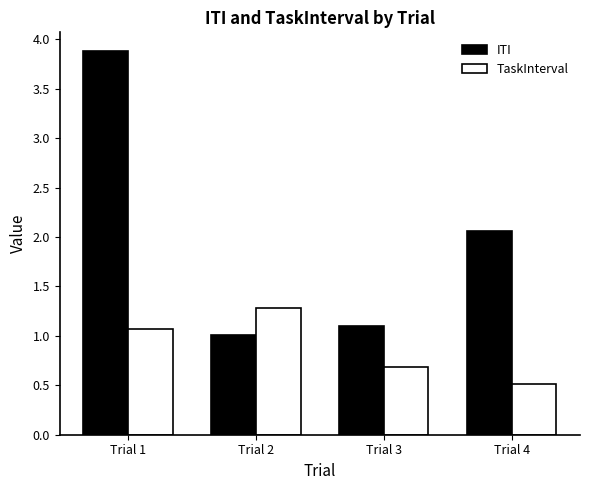

Read the ITI value at Trial 2.

1.0